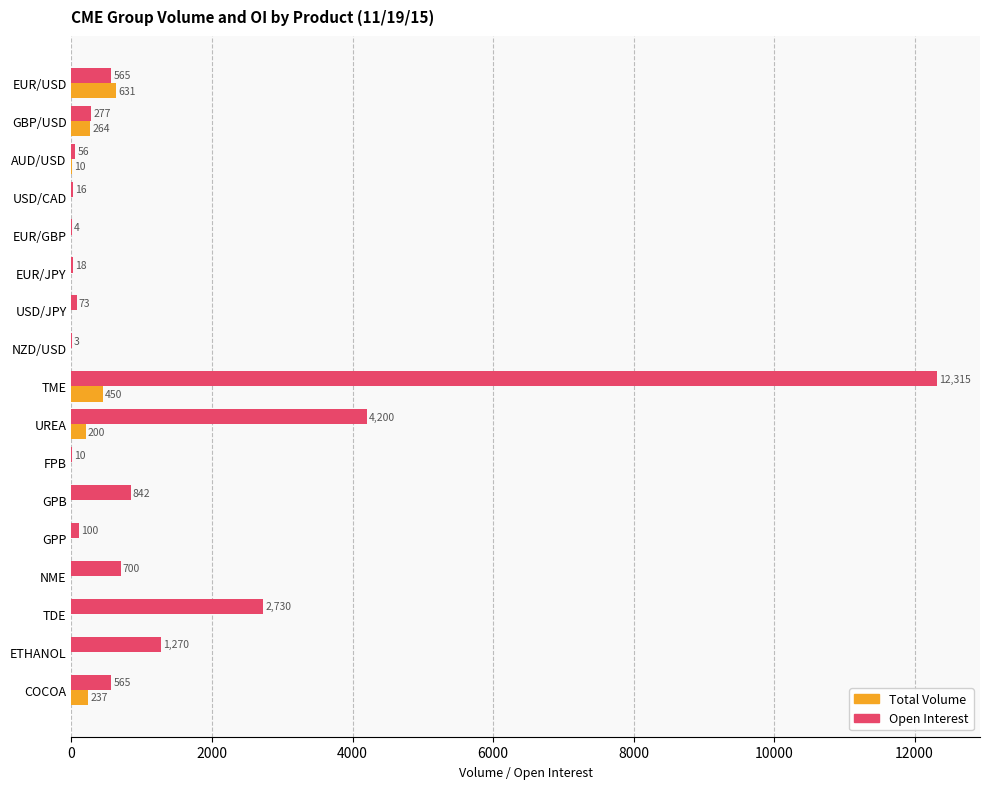

Is it true that Open Interest equals 56 at AUD/USD?

True